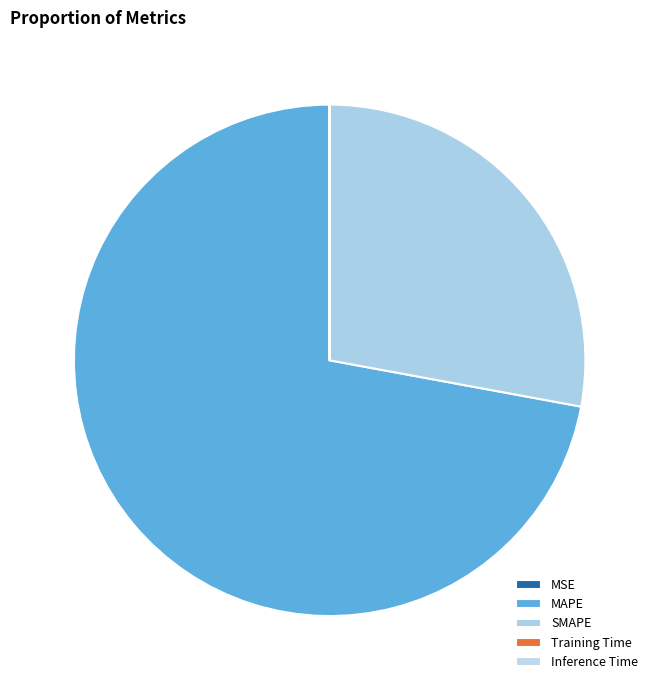

True or false: MAPE accounts for 72% of the total.

True